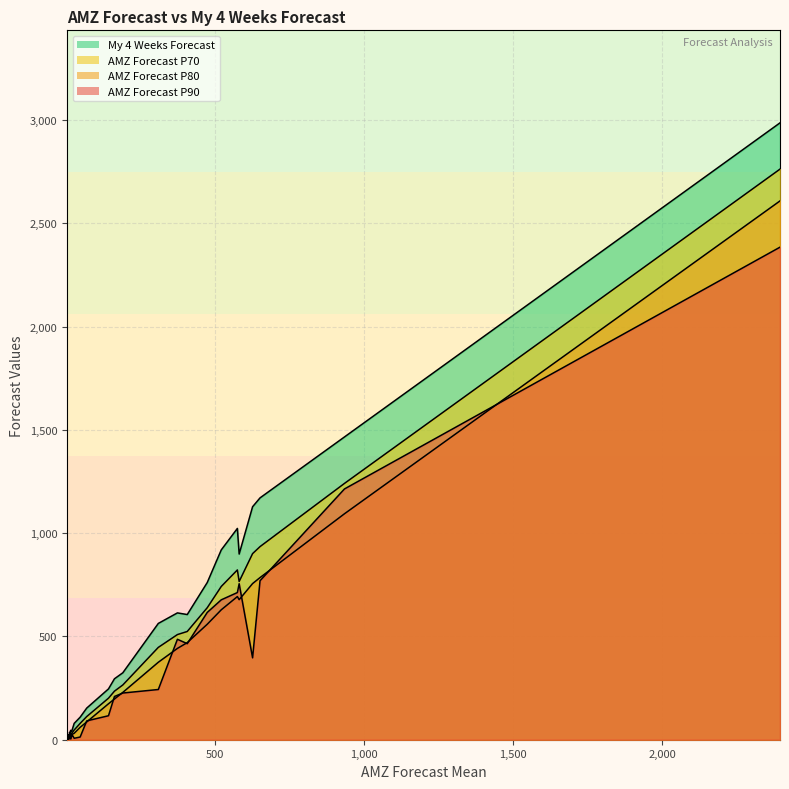

How many lines are shown in the chart?

4